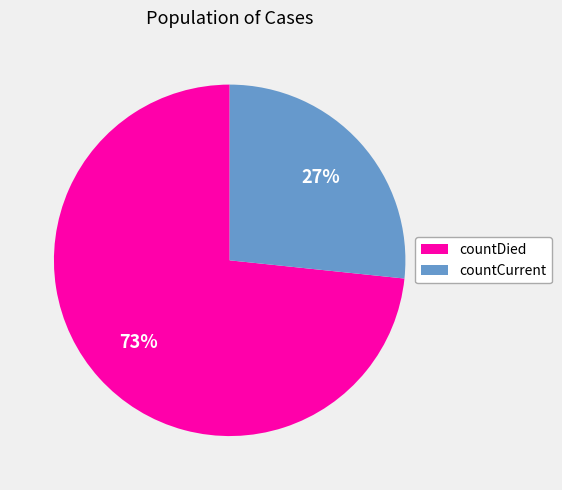

How many segments does this pie chart have?

2